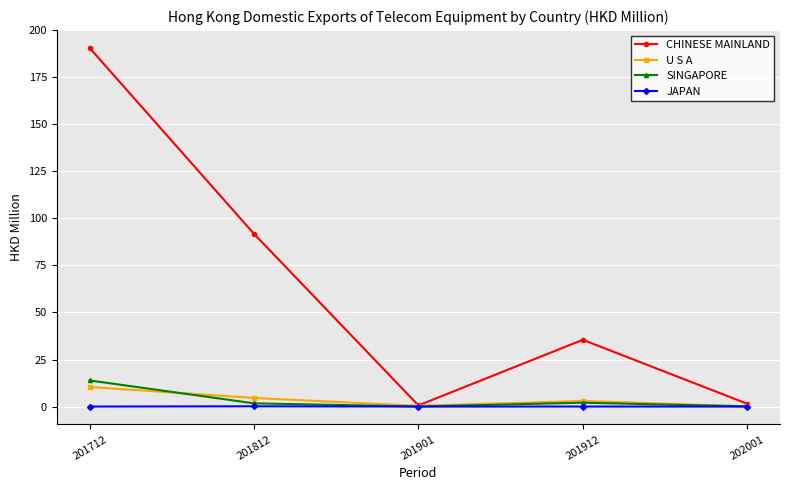

The value of SINGAPORE at 201712 is 7.1. True or false?

False